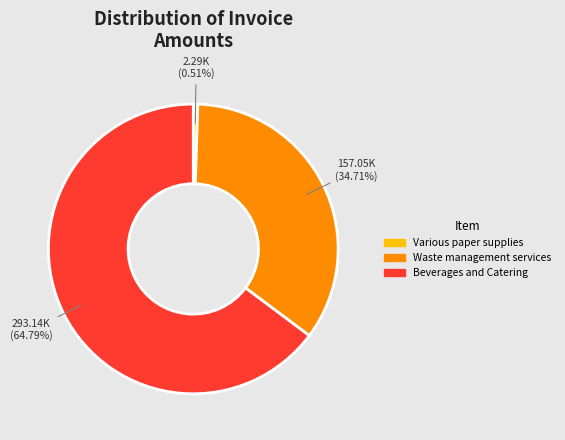

Between Waste management services and Various paper supplies, which is larger?

Waste management services